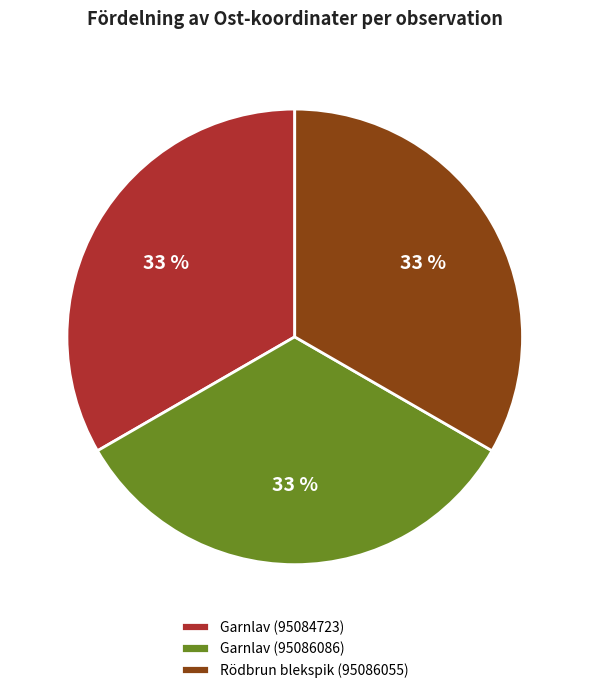

To the nearest percent, what percentage of the pie is Rödbrun blekspik (95086055)?

33%